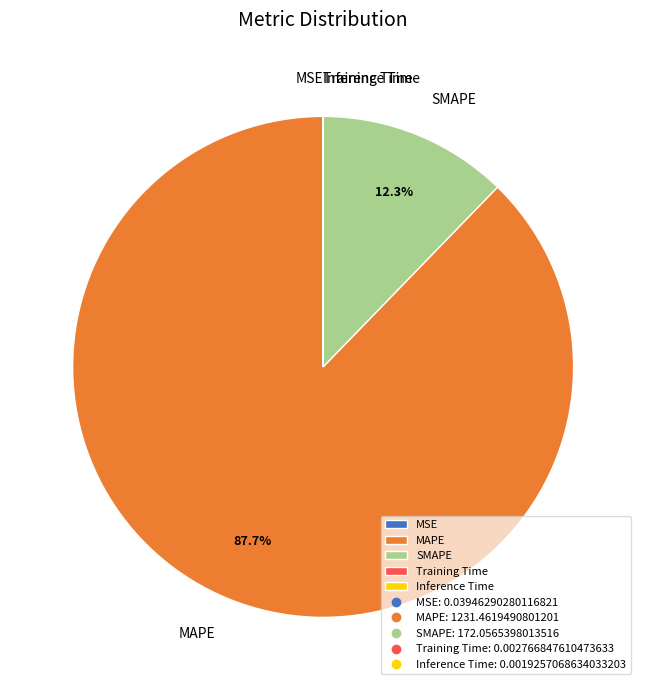

To the nearest percent, what percentage of the pie is MAPE?

88%